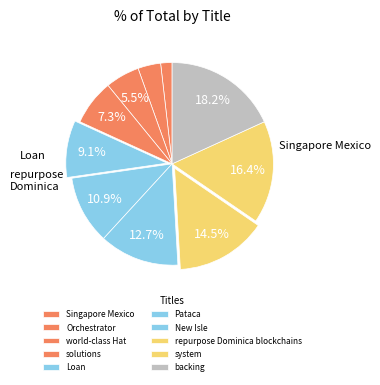

The system slice represents 31% of the pie. True or false?

False